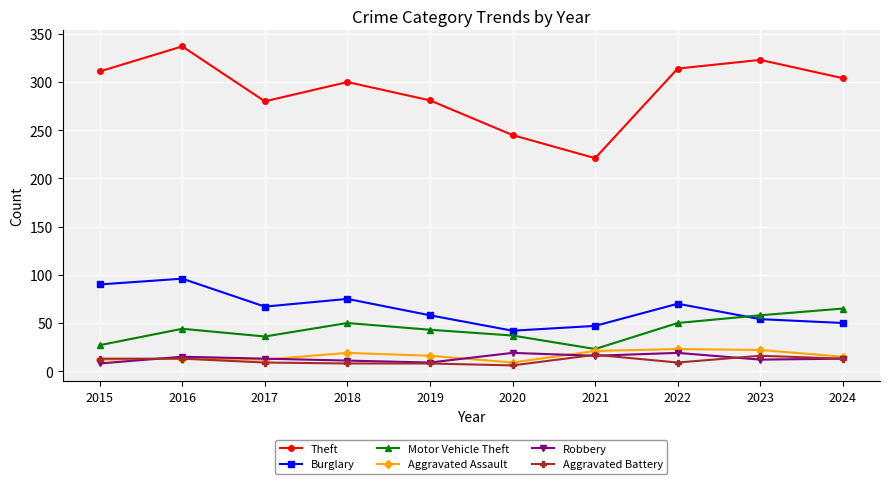

In Robbery, how many points are higher than both neighbors (excluding endpoints)?

3